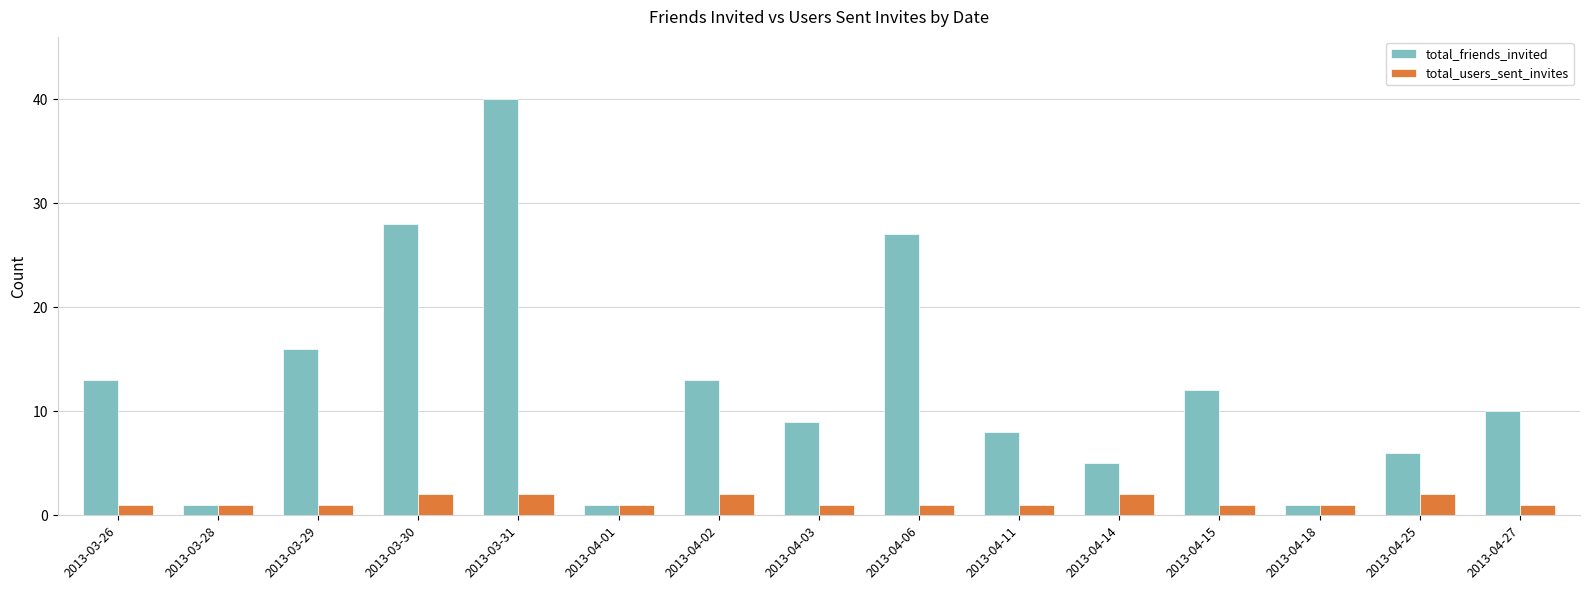

What is the value of the total_users_sent_invites bar at the 11th from the left?

2